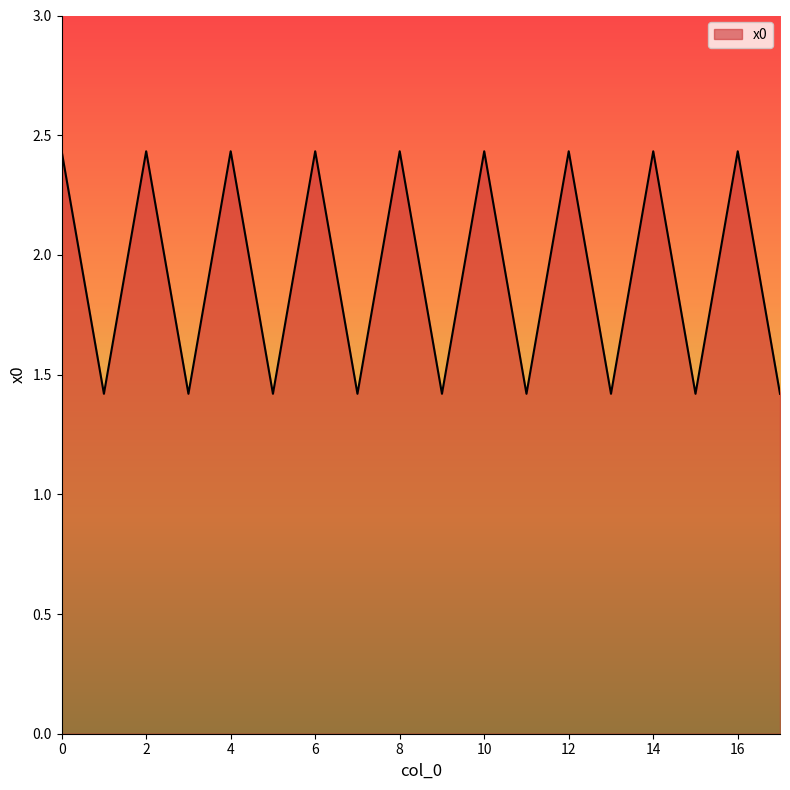

What is the smallest value displayed?

1.4